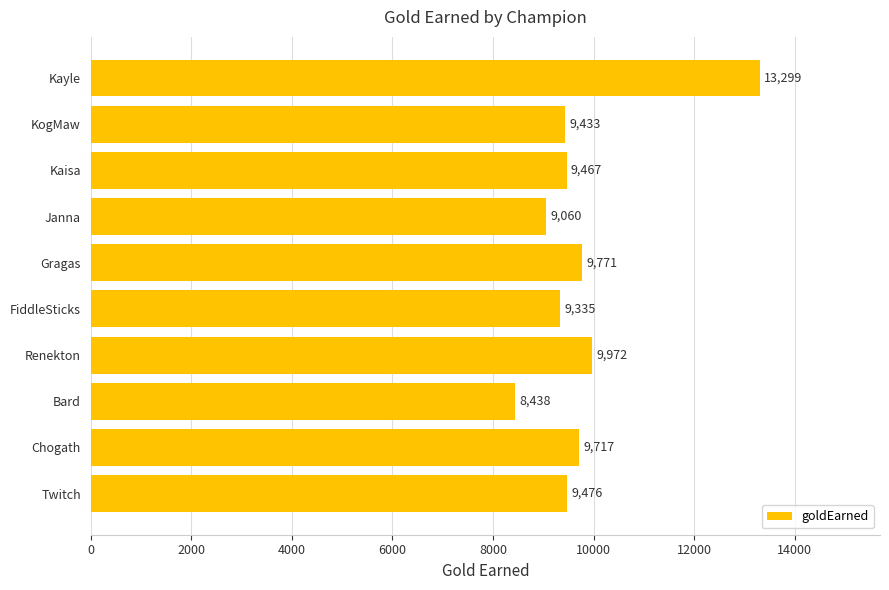

Are the bars grouped side by side (vs. stacked)?

No